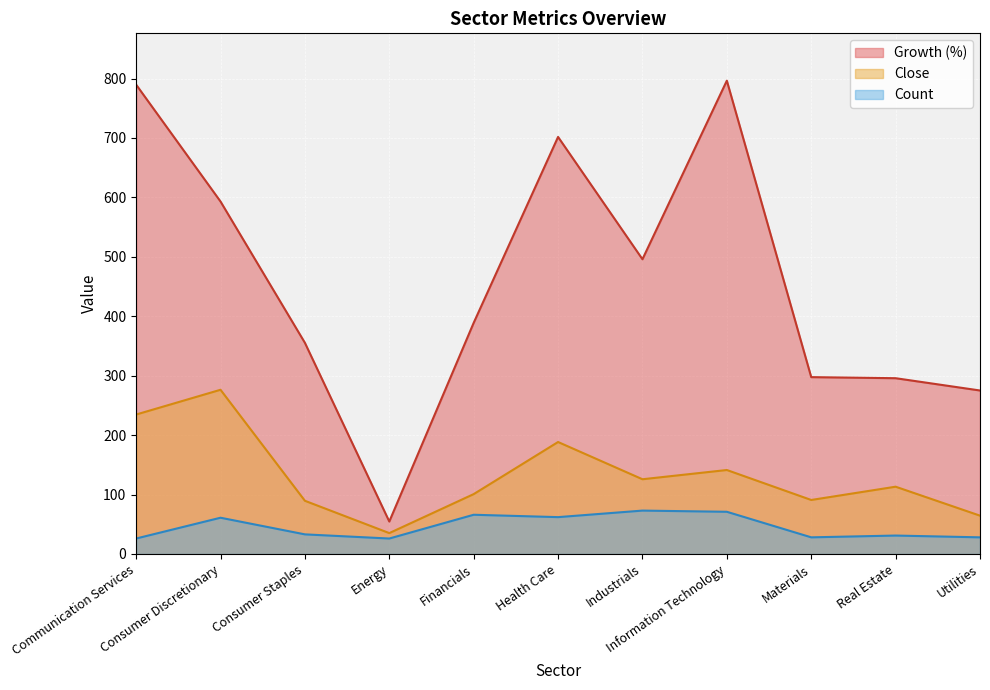

How many series are shown in this chart?

3